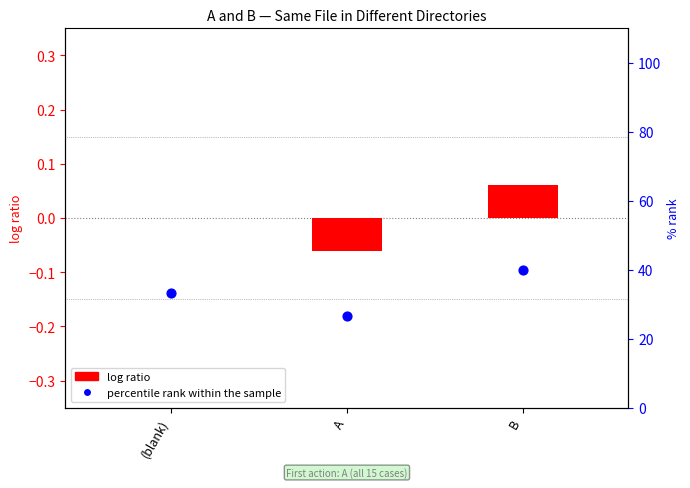

What are all the series names shown in the legend?

log ratio, percentile rank within the sample